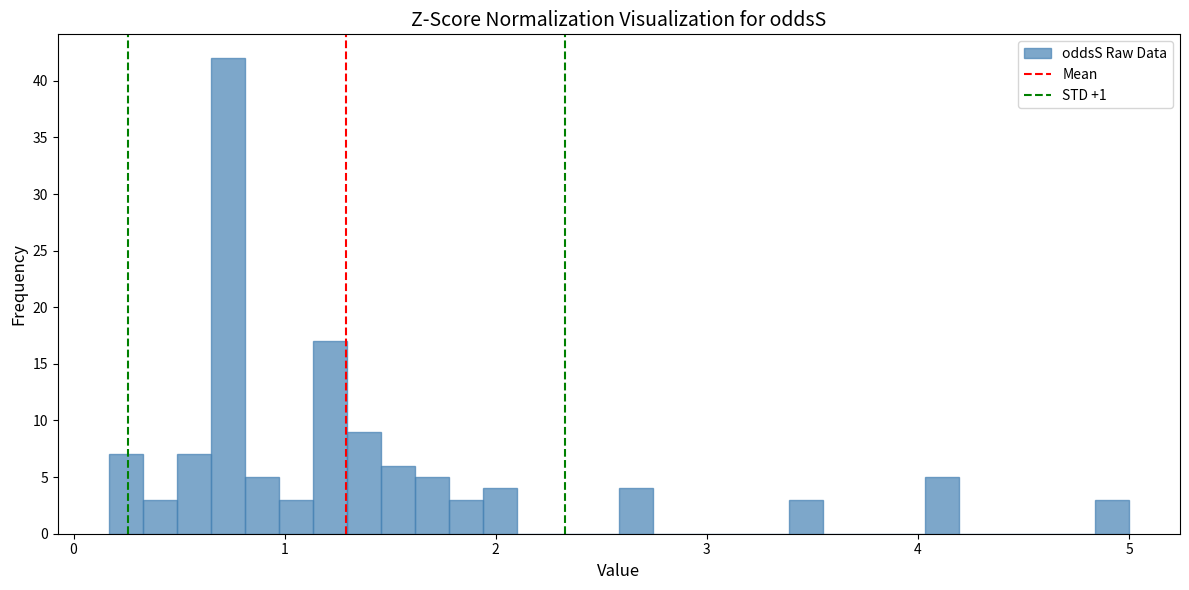

Read against the x-axis, roughly where is the centre of the tallest bar?

0.7